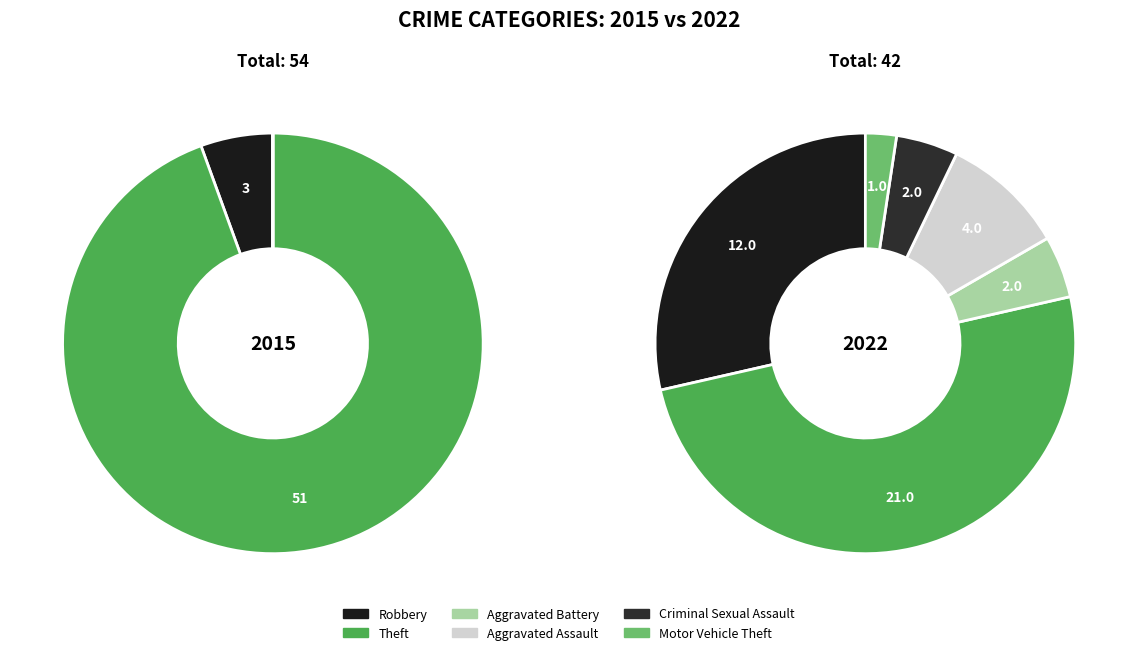

How many segments does this pie chart have?

6